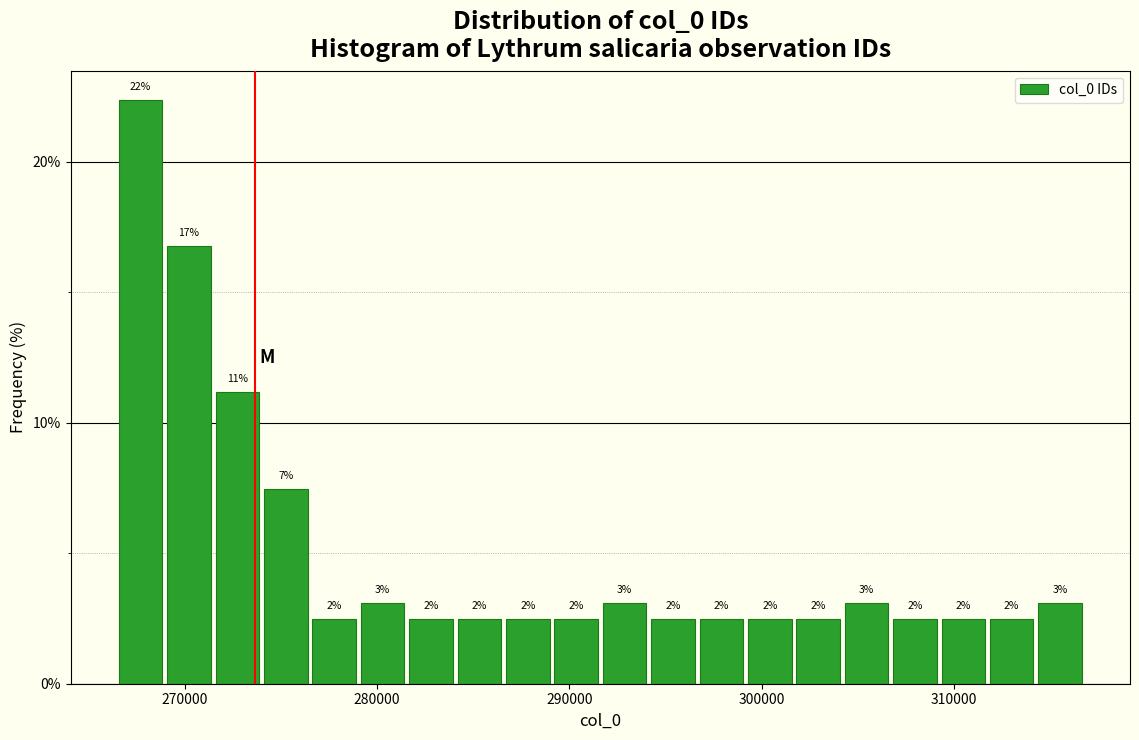

Read against the x-axis, roughly where is the centre of the tallest bar?

268000